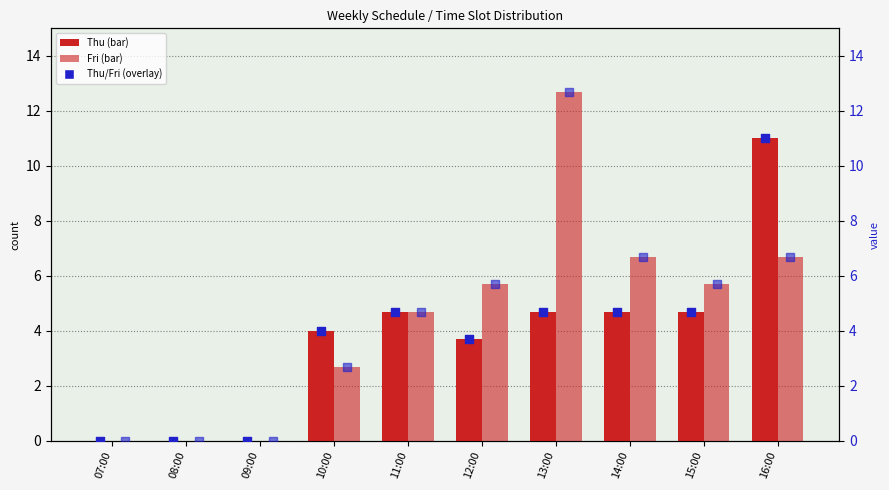

Which series has the largest Y range (max minus min)?

Fri